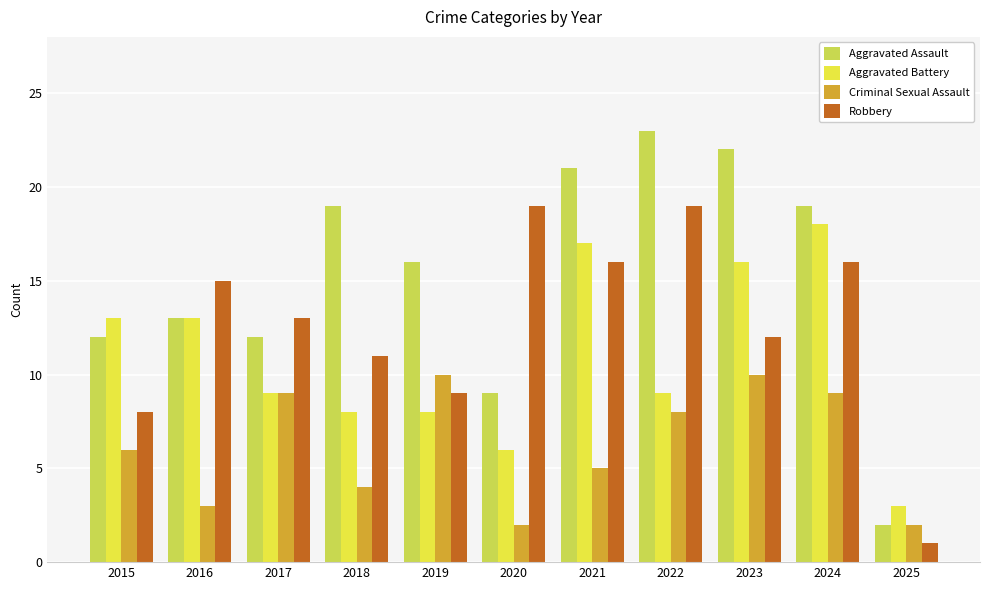

What is the value of the Robbery bar at the 2nd from the left?

15